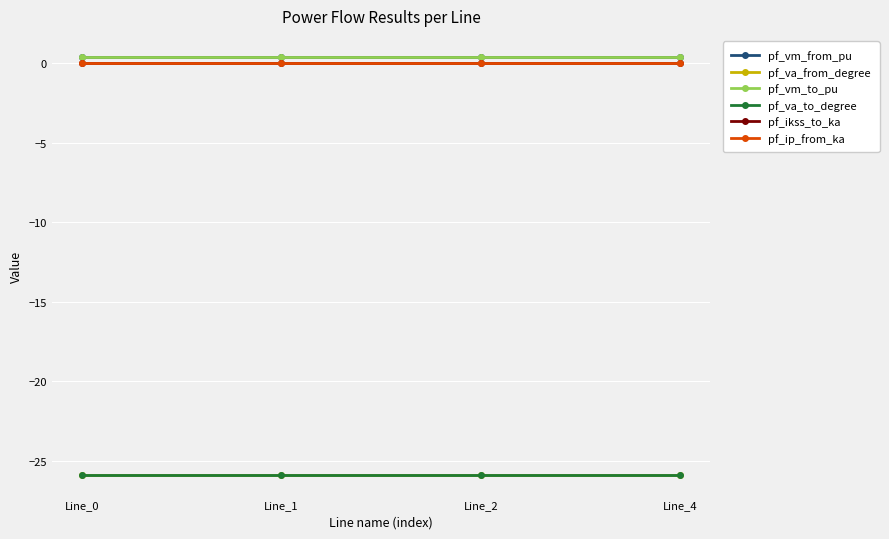

What are all the series names shown in the legend?

pf_vm_from_pu, pf_va_from_degree, pf_vm_to_pu, pf_va_to_degree, pf_ikss_to_ka, pf_ip_from_ka